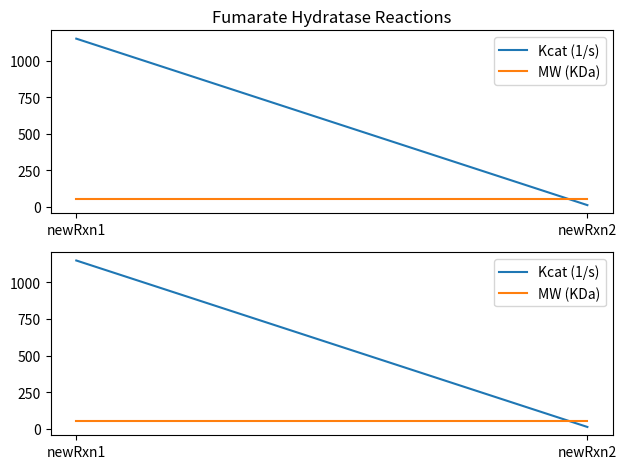

Rank the series by their maximum value, from lowest to highest.

MW (KDa), Kcat (1/s)